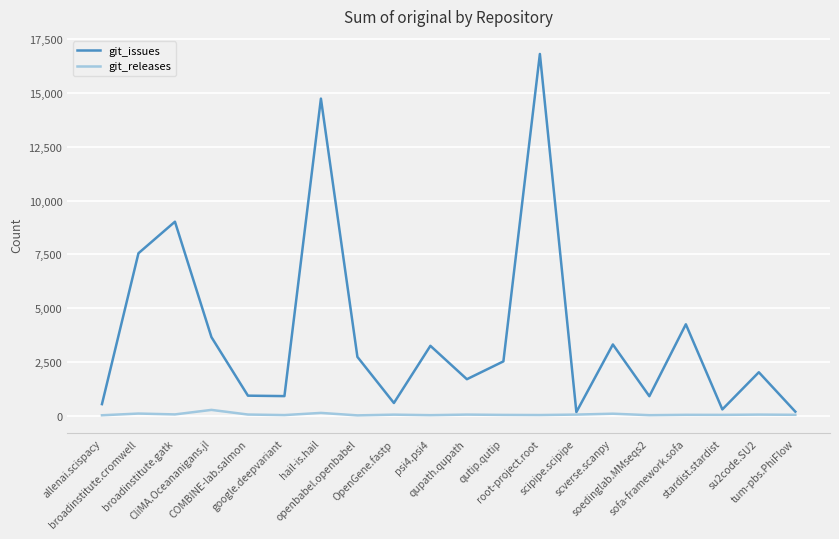

Rank the series at scverse.scanpy from lowest to highest value.

git_releases, git_issues